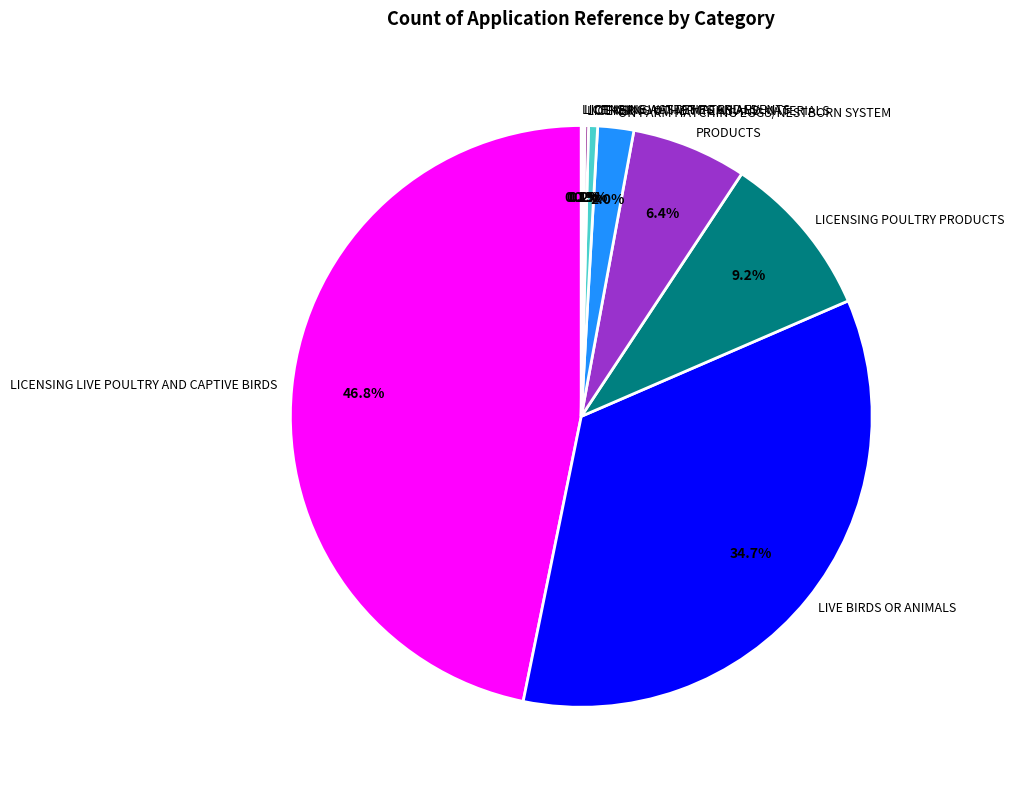

Is there a majority slice in this chart?

No